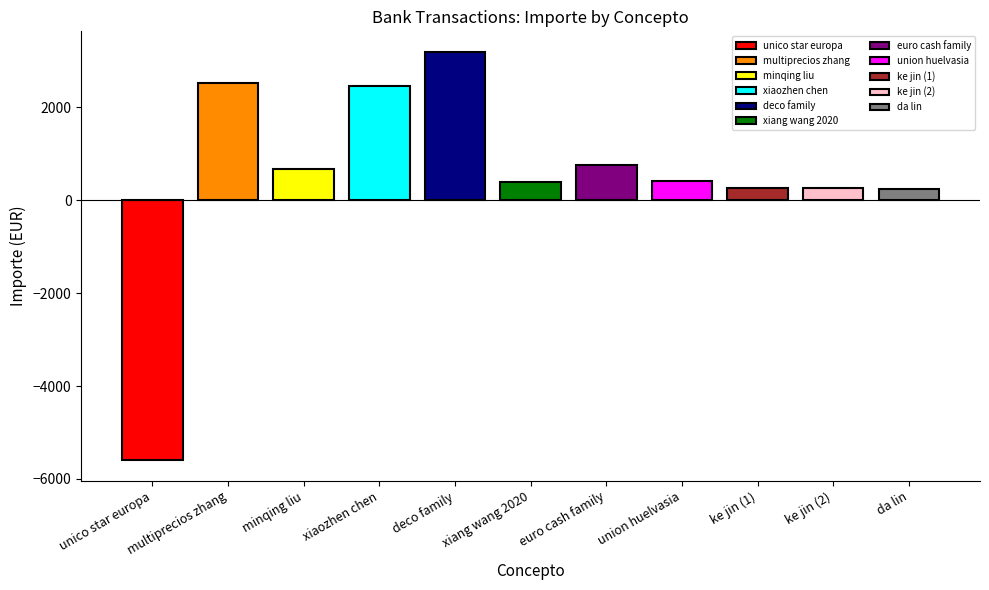

At which label is the value closest to -1203?

trf. da lin